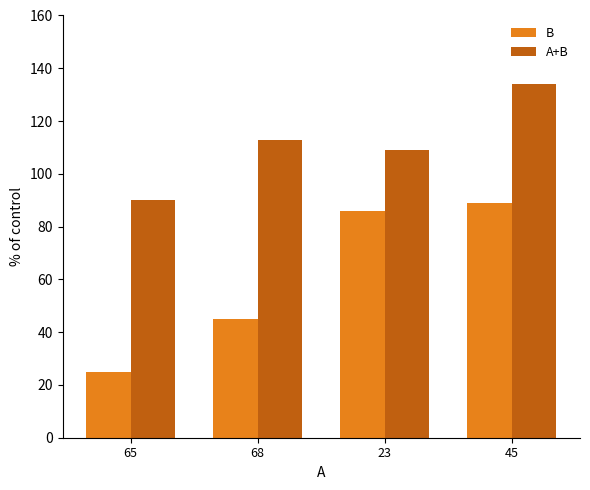

At how many categories does at least one series exceed 133?

1